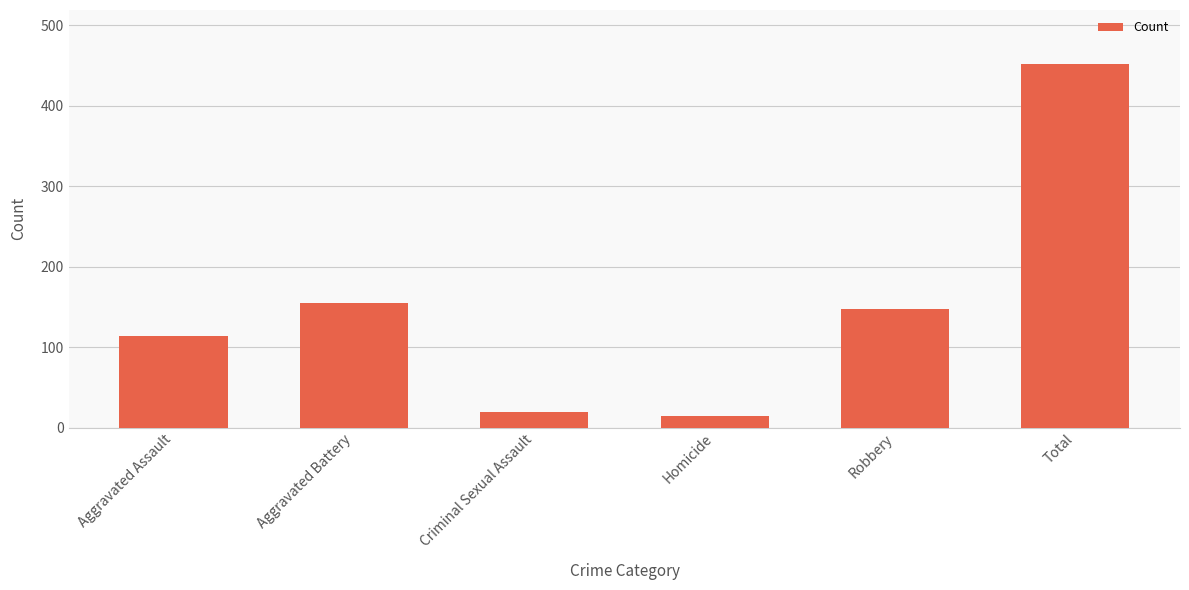

List the labels in order of value, smallest first.

Homicide, Criminal Sexual Assault, Aggravated Assault, Robbery, Aggravated Battery, Total